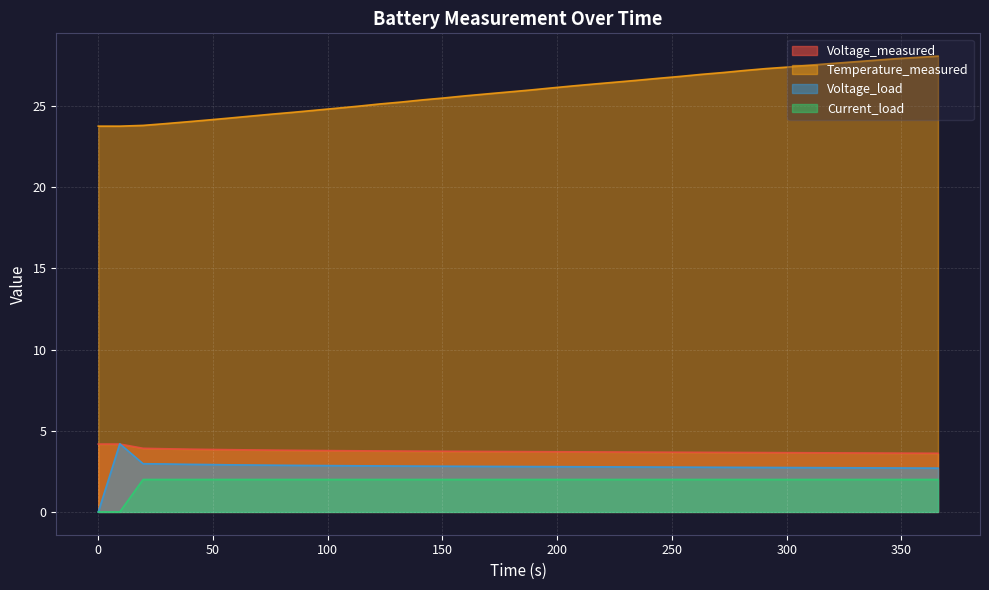

True or false: Voltage_measured and Current_load cross at least once.

False